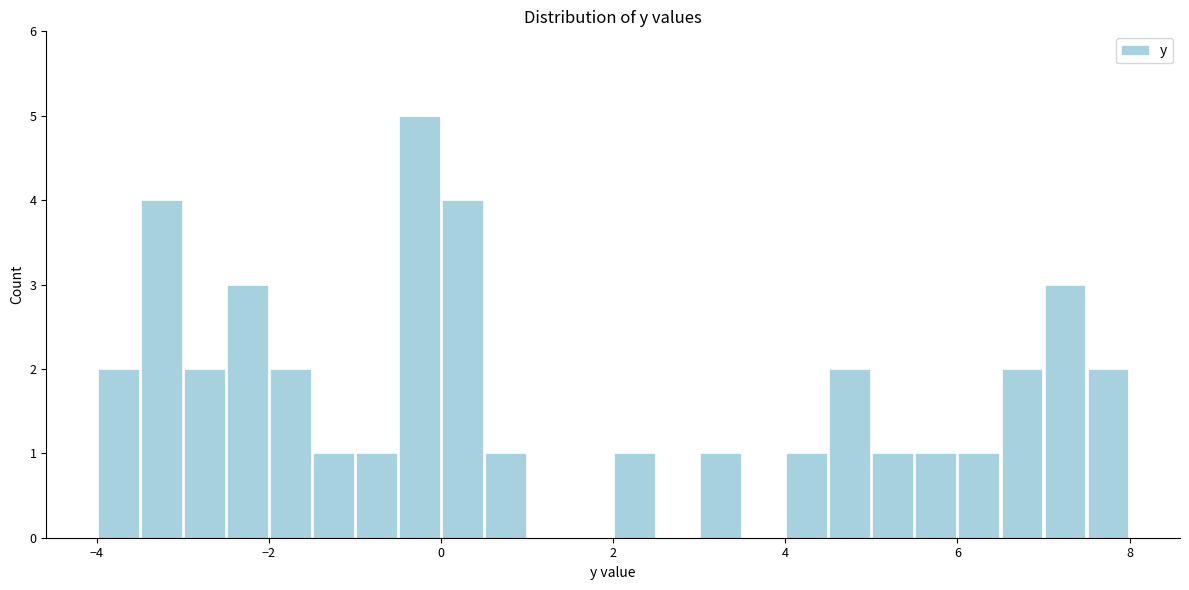

Read against the x-axis, roughly where is the centre of the tallest bar?

-0.2